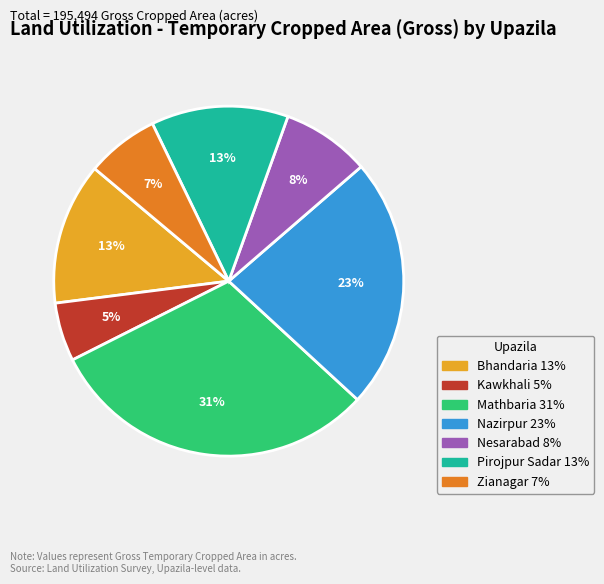

How many segments does this pie chart have?

7